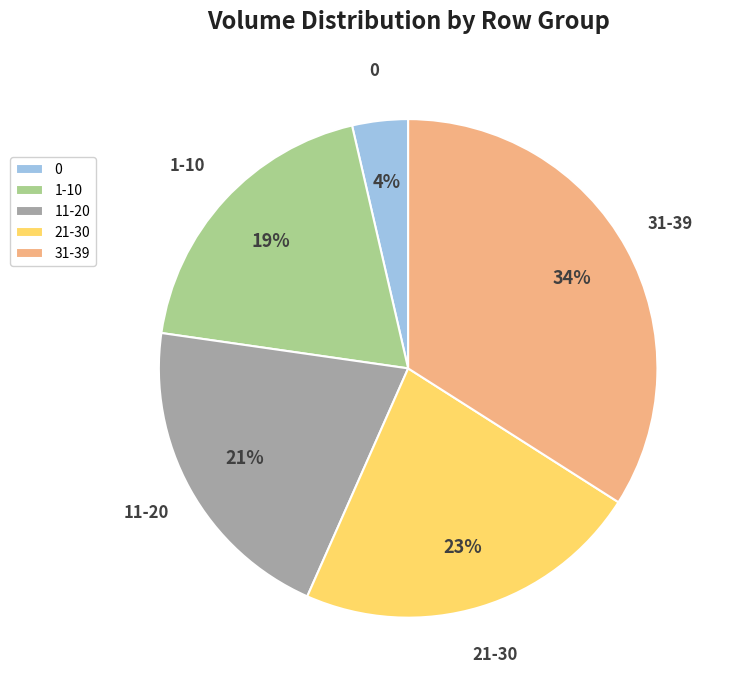

How many slices are in this pie chart?

5